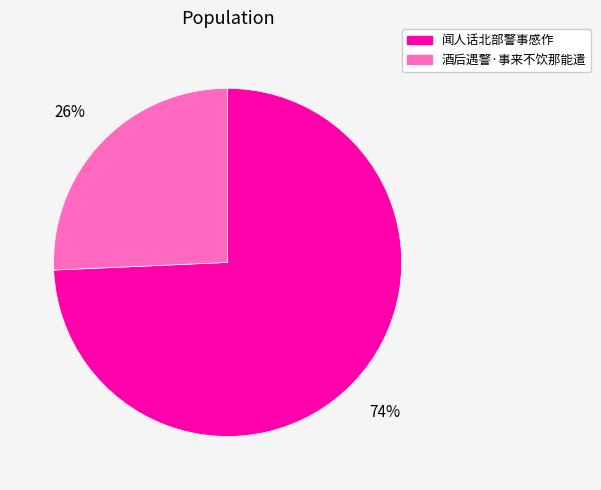

Which category accounts for the majority?

闻人话北部警事感作